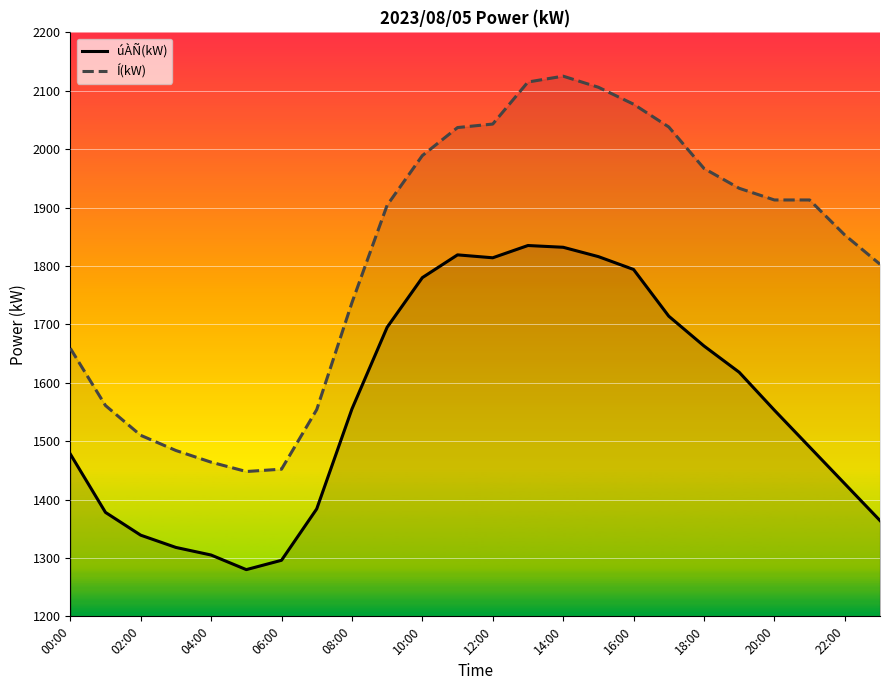

What is the sum of the Í(kW) values at 17 and 23?

3841